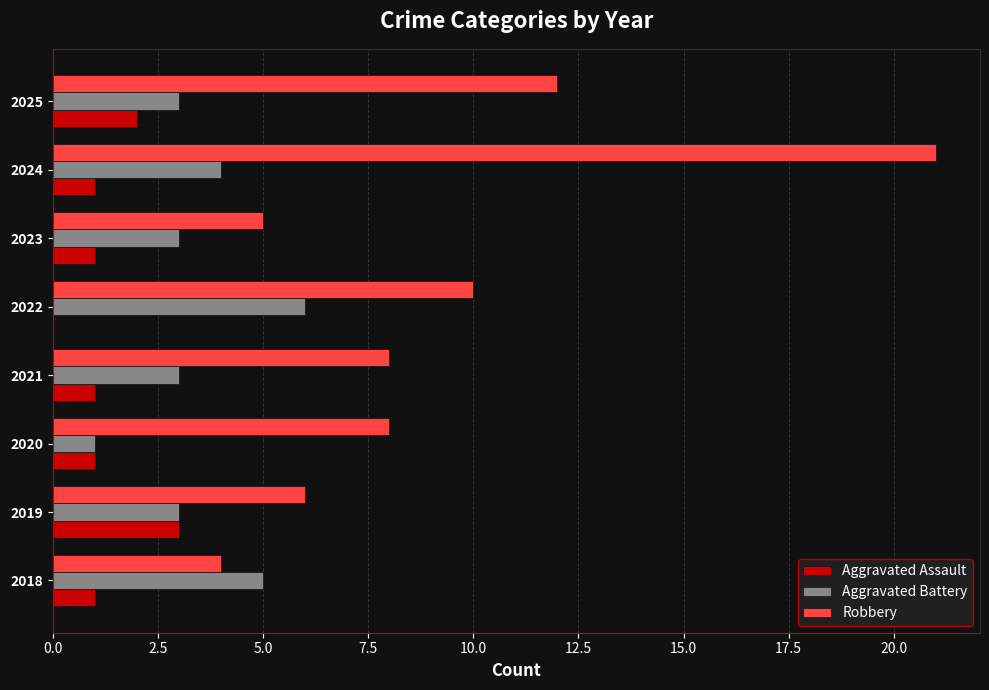

Which series has the largest total across all categories?

Robbery